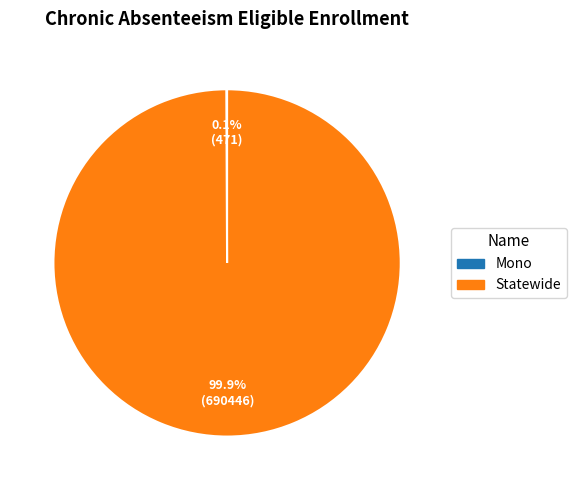

How much of the chart is everything except Statewide?

0.1%